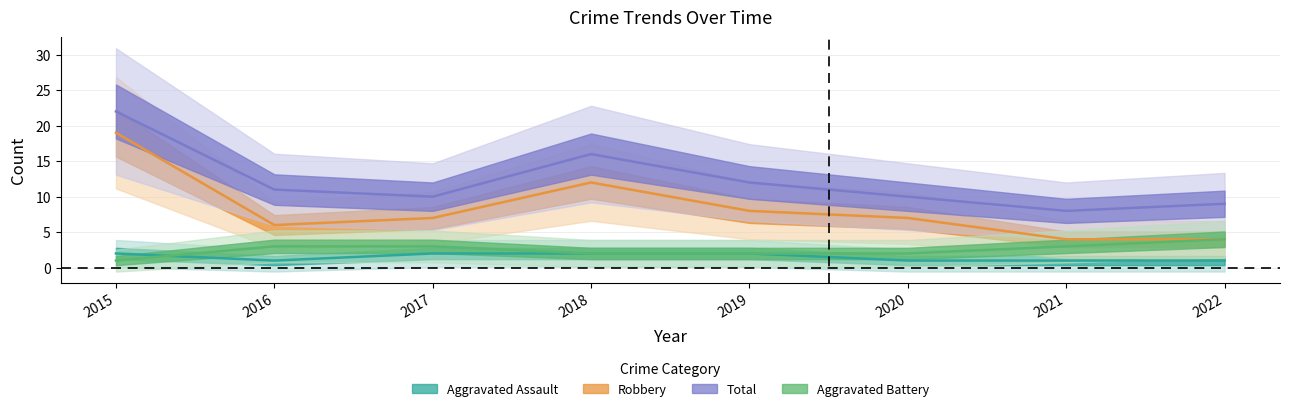

At which label is Robbery closest to 11?

2018